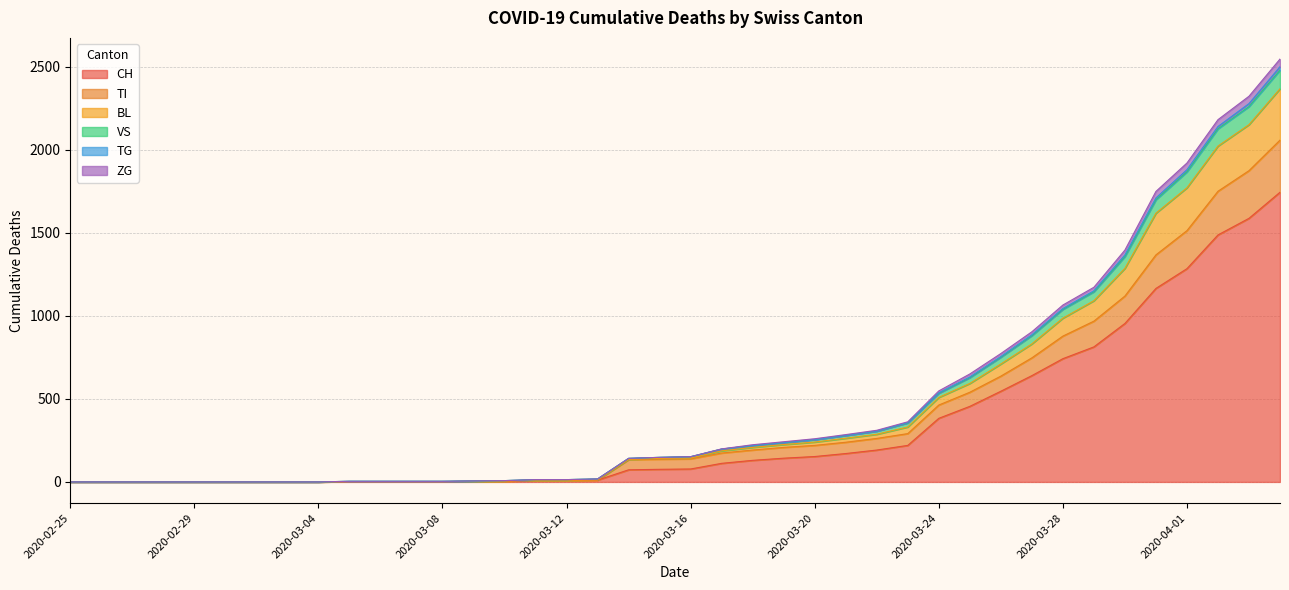

Does the chart display data point markers on the line(s)?

No